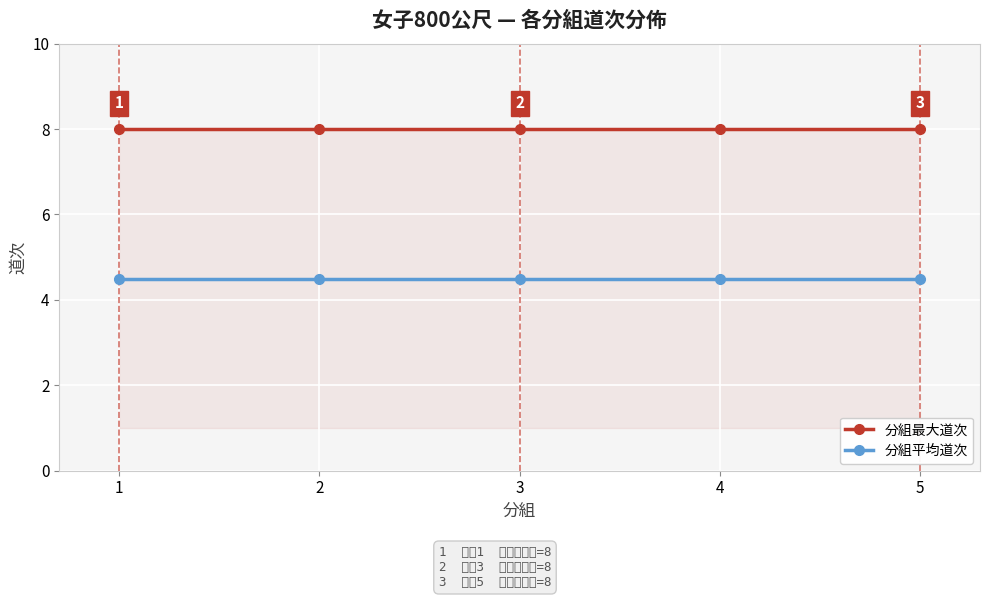

The 分組最大道次 series shows 8.0 at 5. True or false?

True